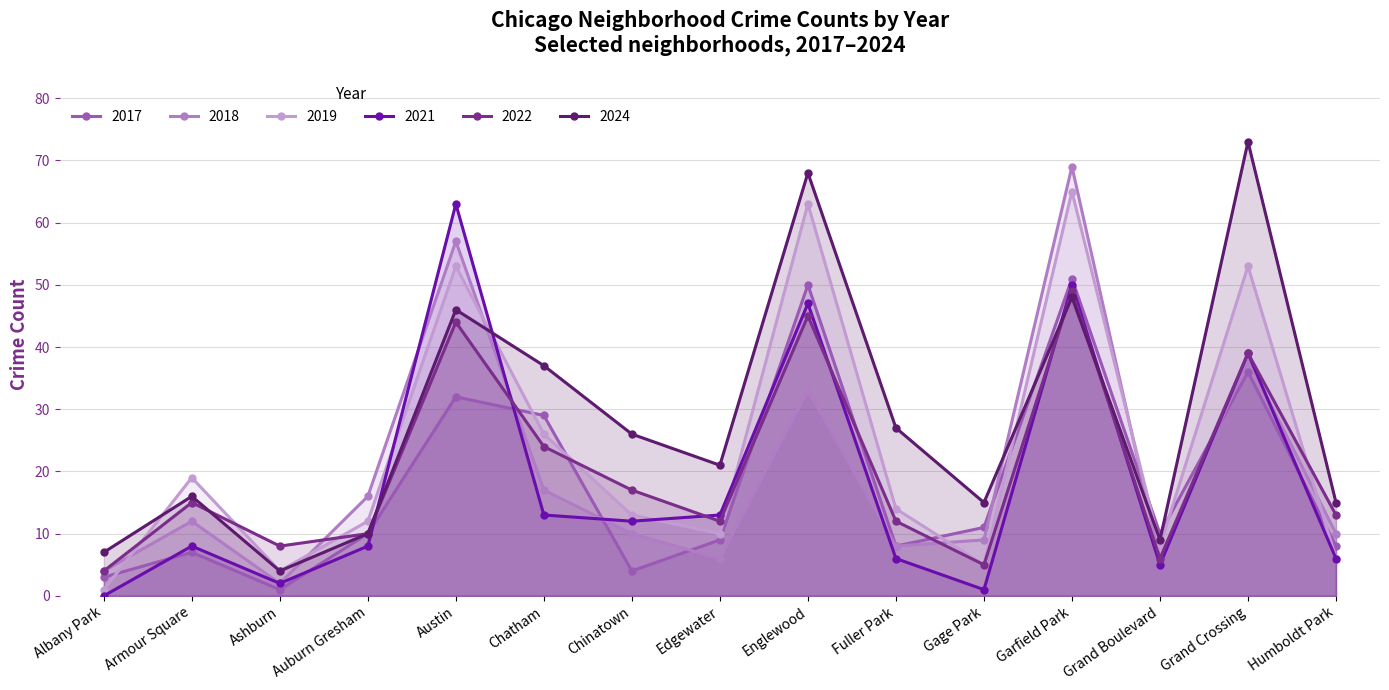

True or false: 2018 has a value of 7 at Armour Square.

False